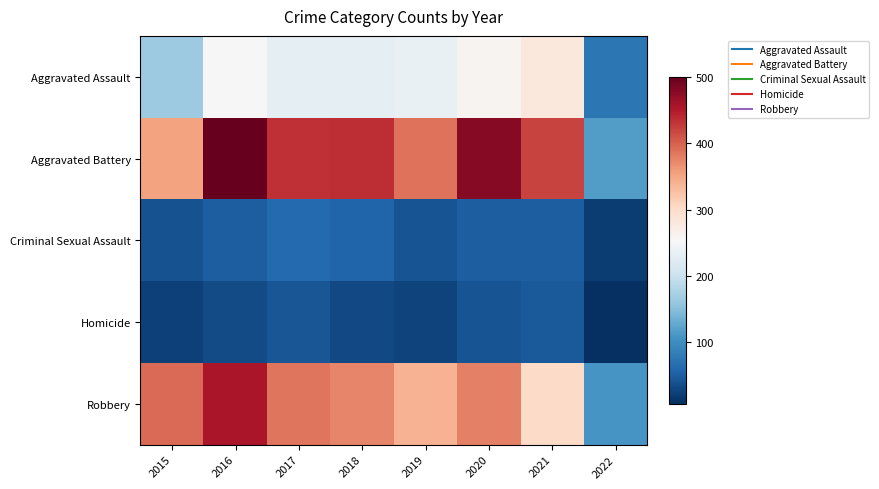

What is the maximum value shown in the chart?

501